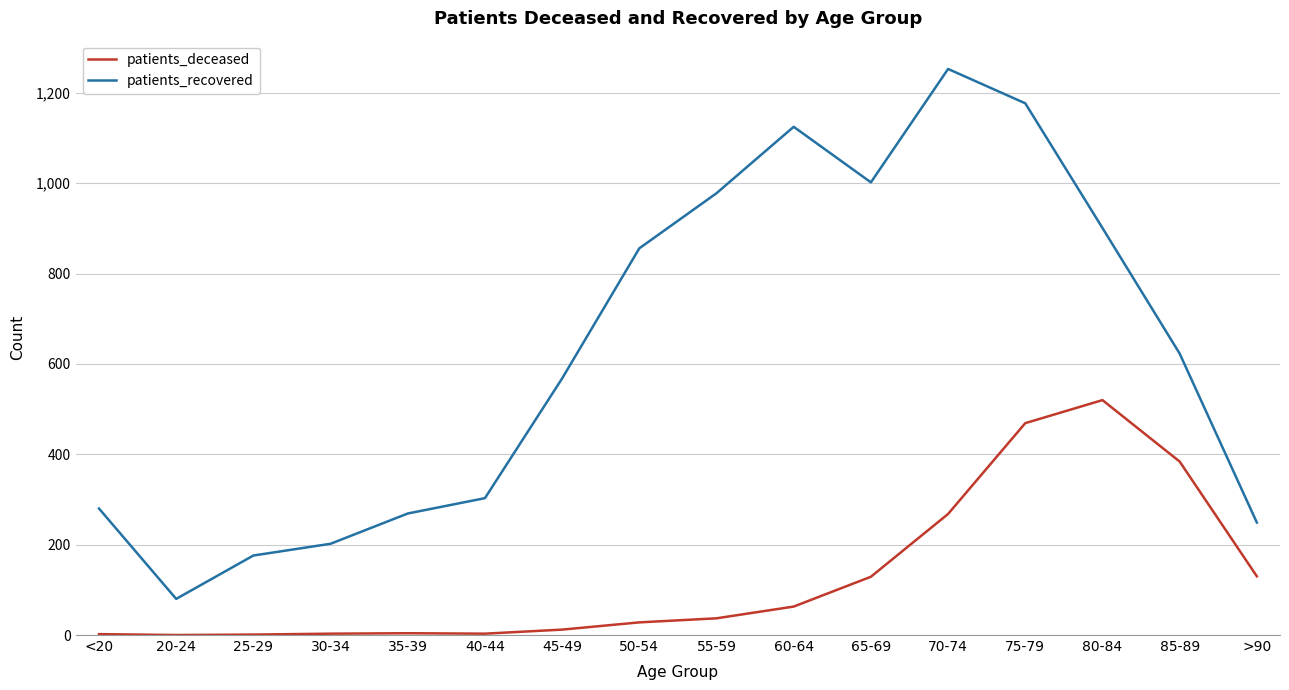

What is the difference between the second highest and second lowest values in the patients_deceased series?

468